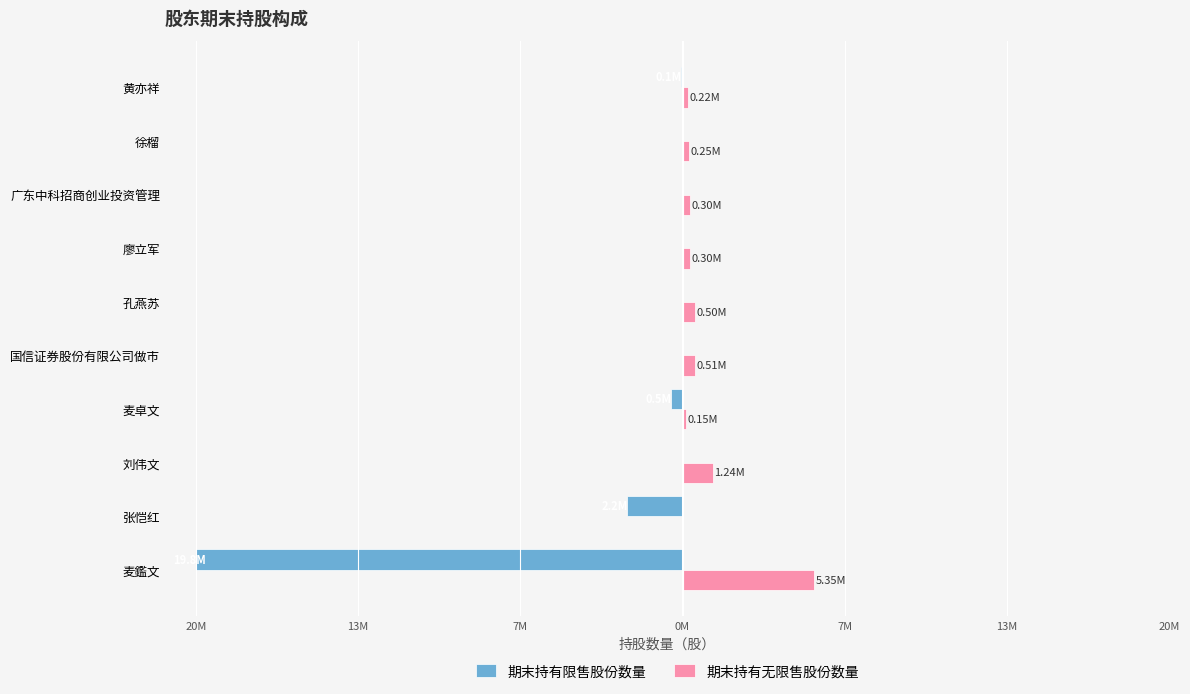

What are all the series names shown in the legend?

期末持有限售股份数量, 期末持有无限售股份数量